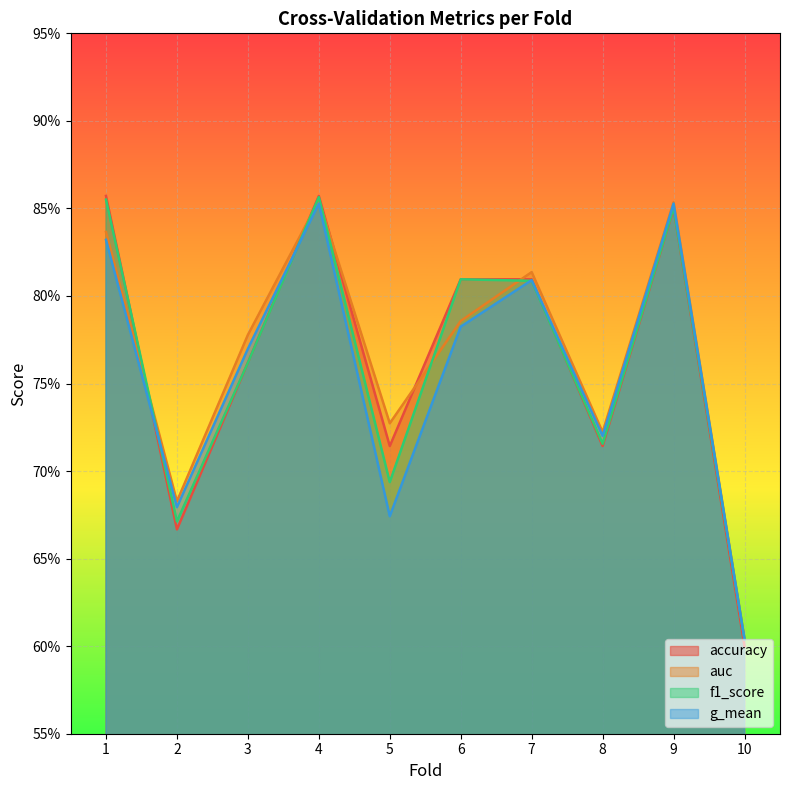

What is the highest value of the g_mean series?

0.9